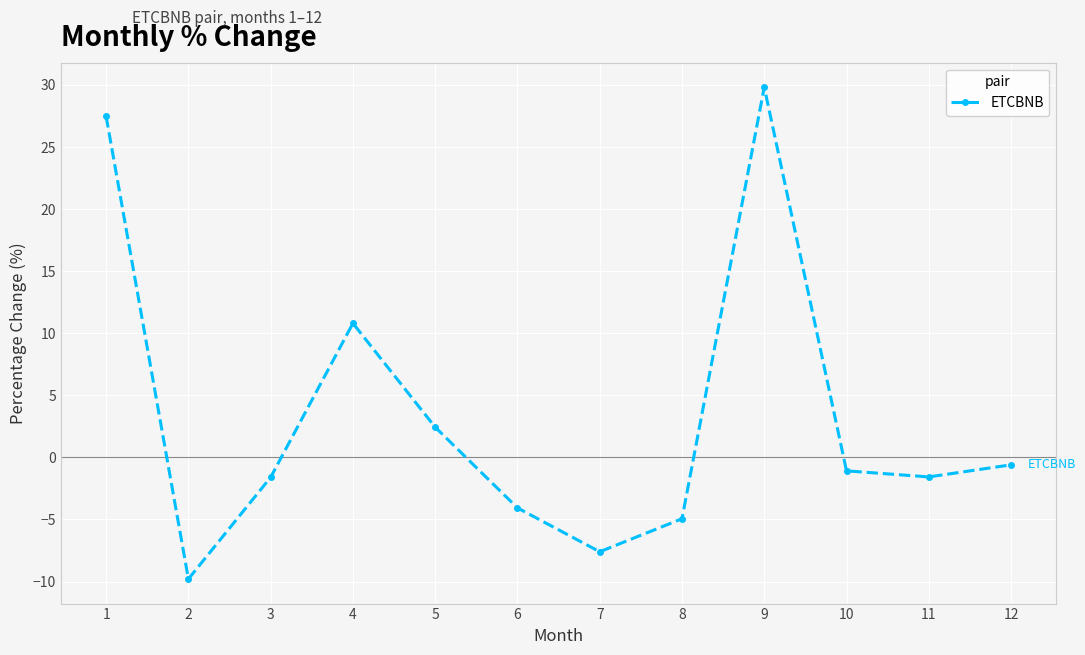

Reading right to left, extract all data points from this chart.

-0.6	-1.6	-1.1	29.8	-4.9	-7.6	-4.1	2.4	10.8	-1.6	-9.8	27.5